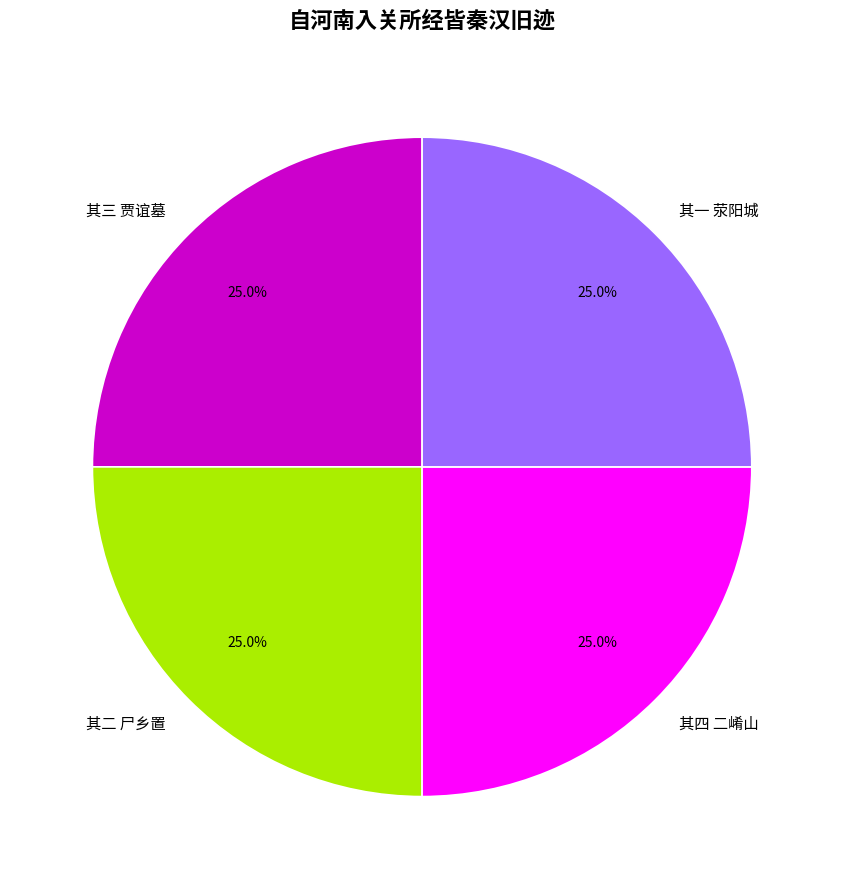

How many segments does this pie chart have?

4